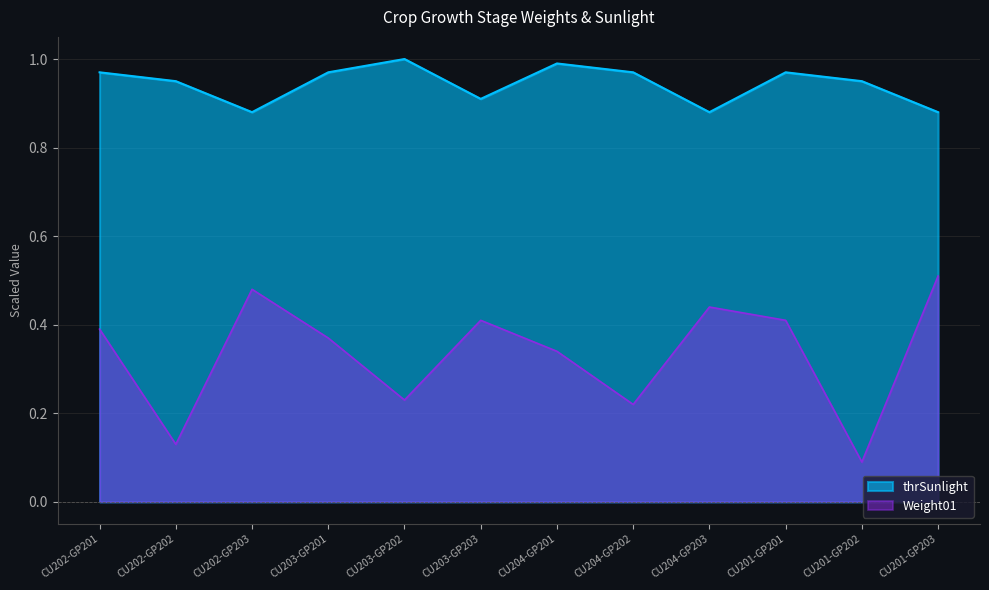

Where is thrSunlight nearest to the value 0?

CU202-GP203